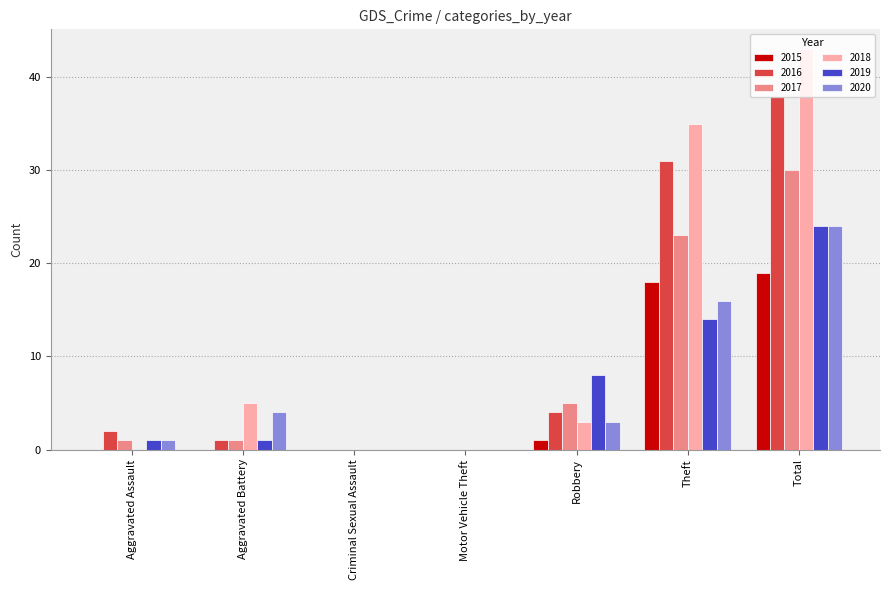

The 2020 series shows 0 at Motor Vehicle Theft. True or false?

True